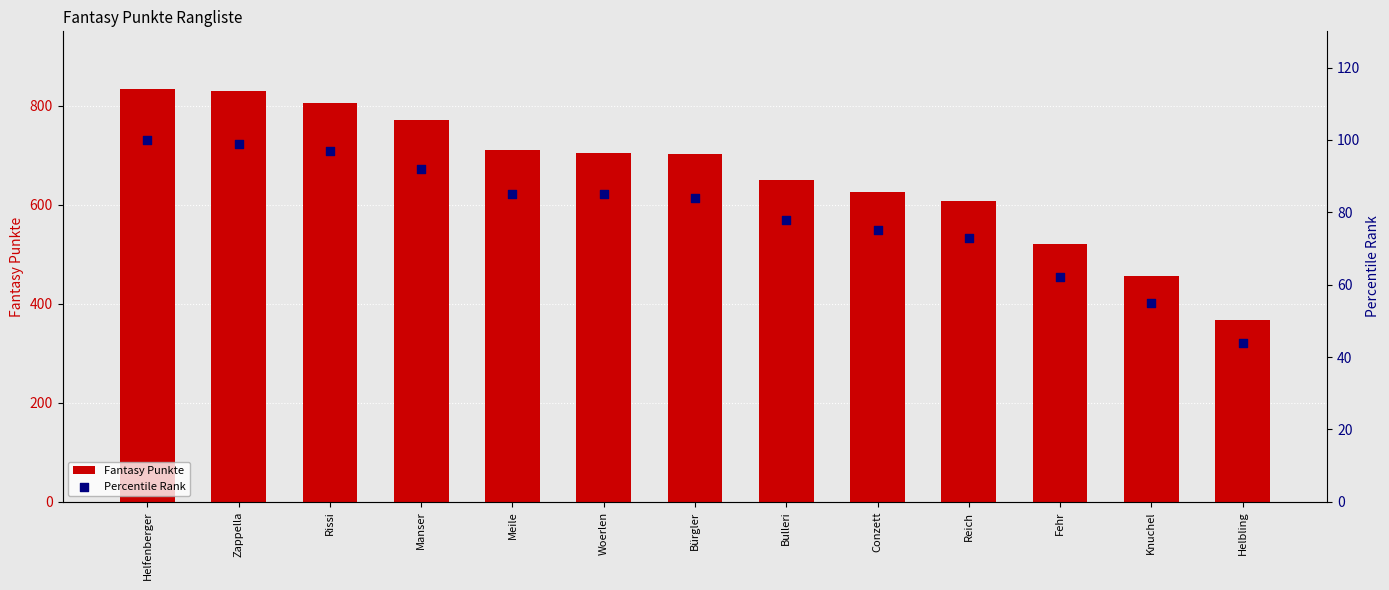

At how many categories does at least one series exceed 548?

10